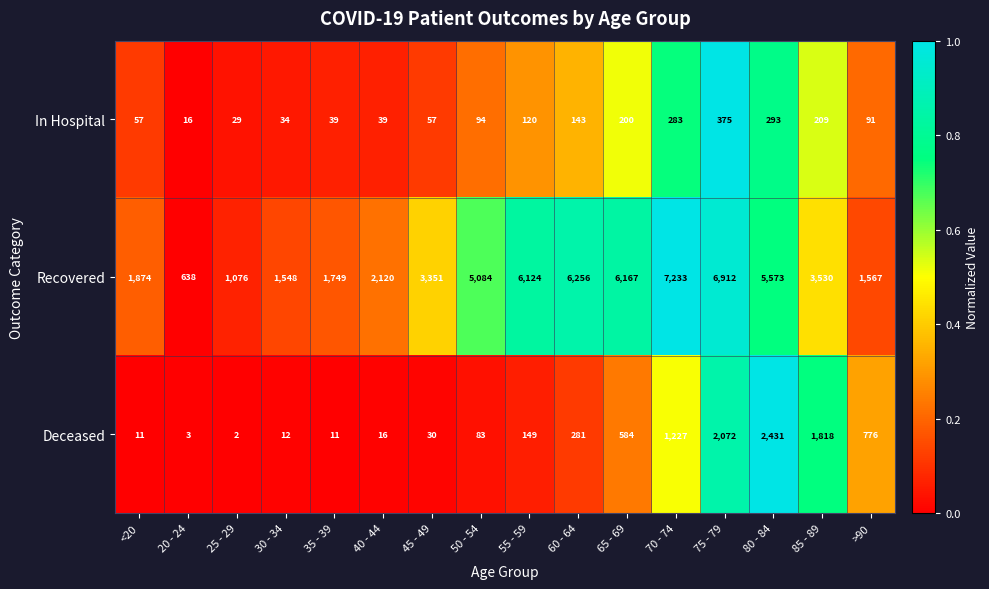

Which series has the largest total across all categories?

Recovered